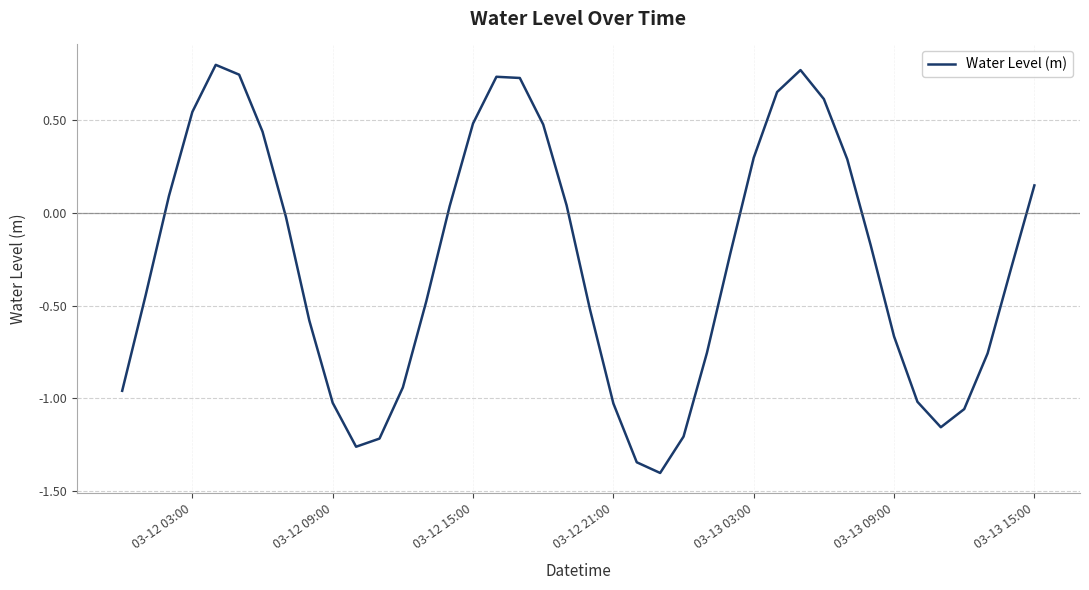

What is the minimum value shown in the chart?

-1.4